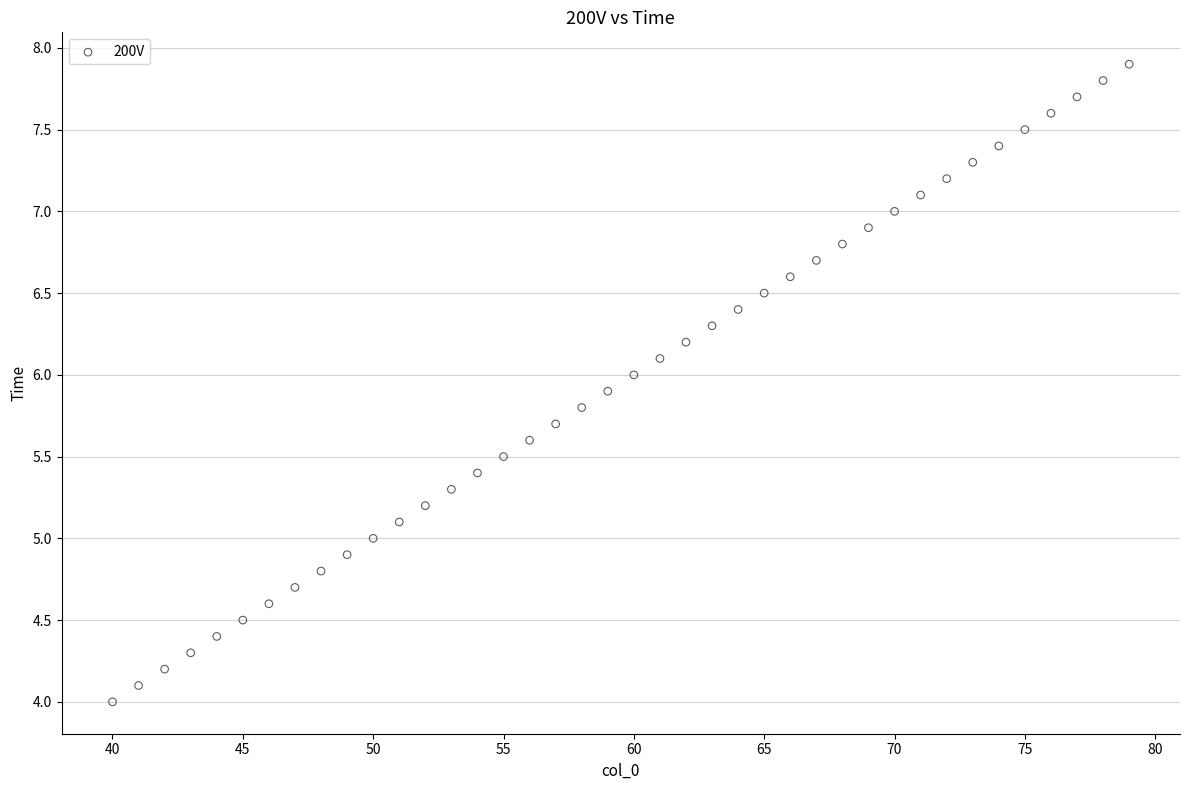

What is the range of Y values (max minus min)?

3.9